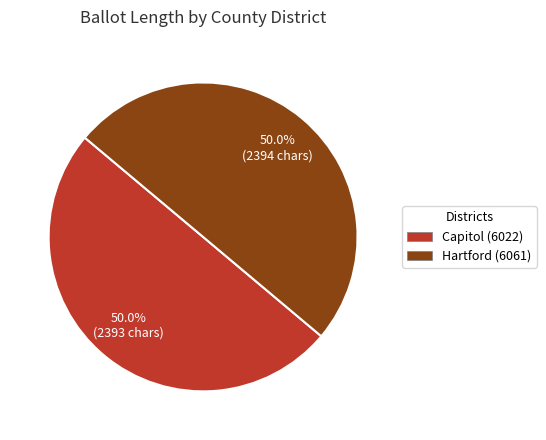

What percentage is NOT represented by Capitol (6022)?

50.0%